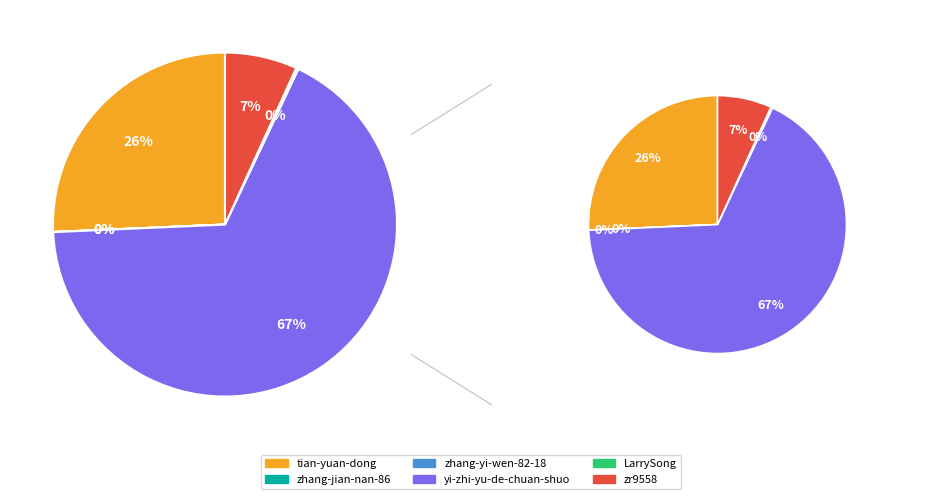

Which slice is the smallest?

zhang-yi-wen-82-18